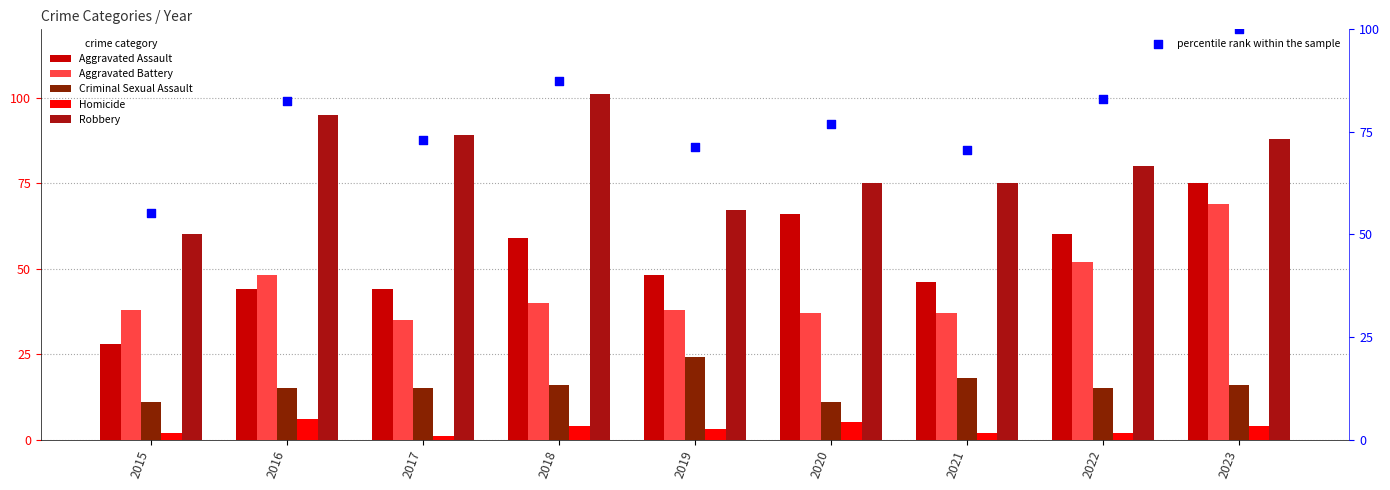

Which series has the largest total across all categories?

Robbery